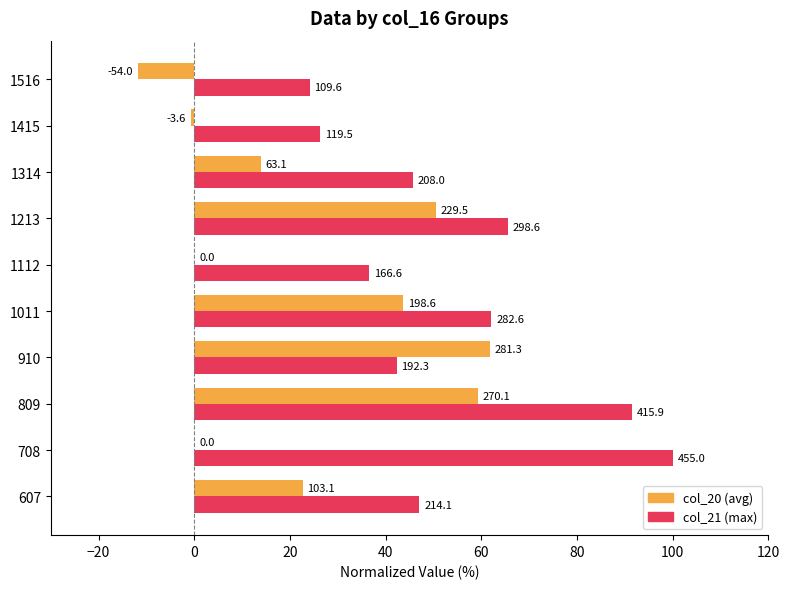

The col_21 series shows 143.6 at 809. True or false?

False